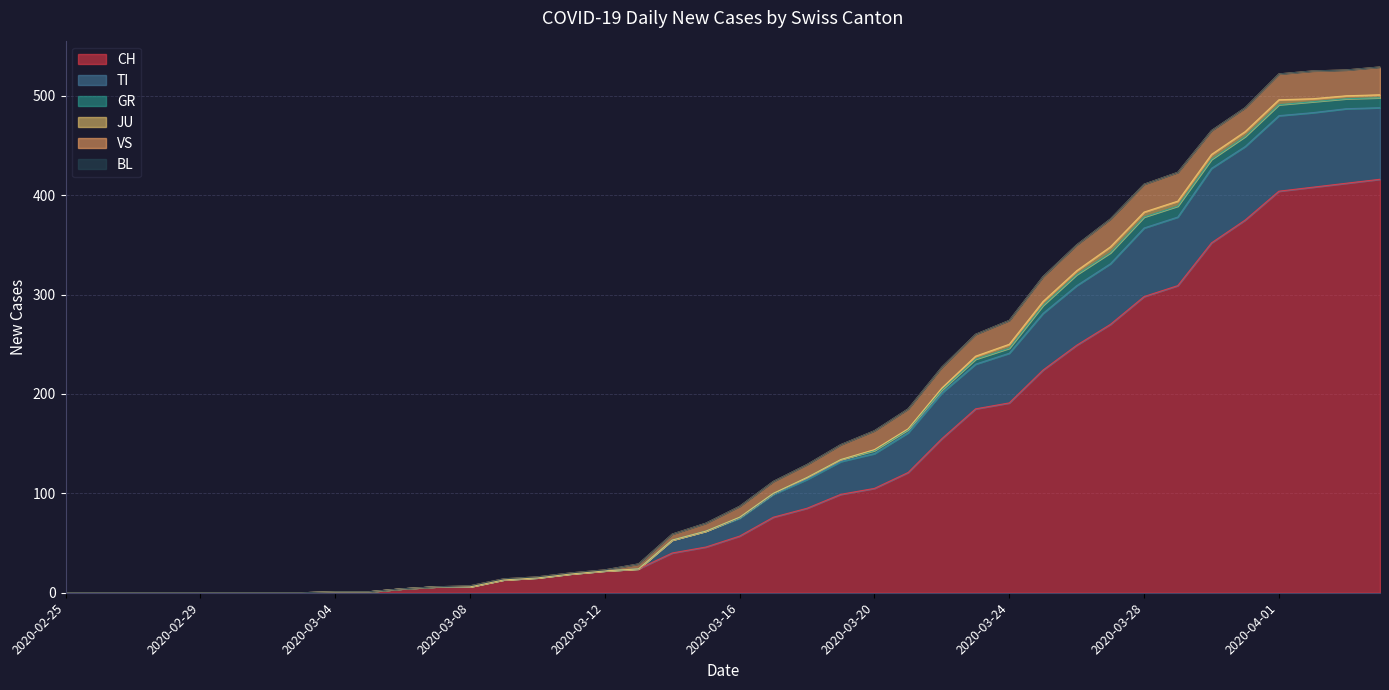

At which category is the sum across all series the highest?

2020-04-04